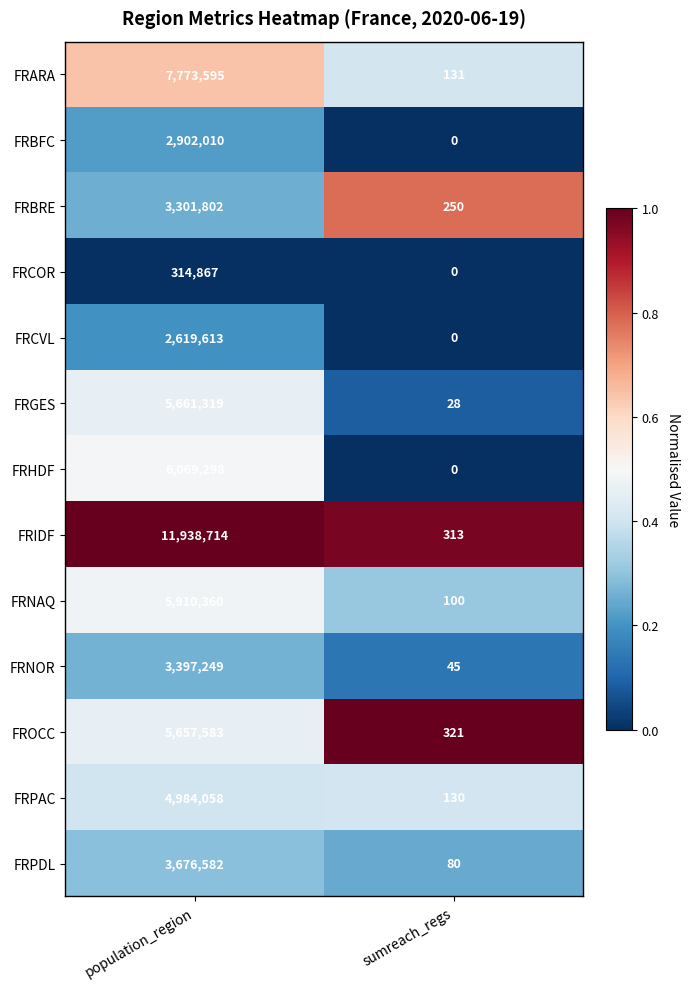

What is the difference between the maximum and minimum values in the FRNAQ series?

5910260